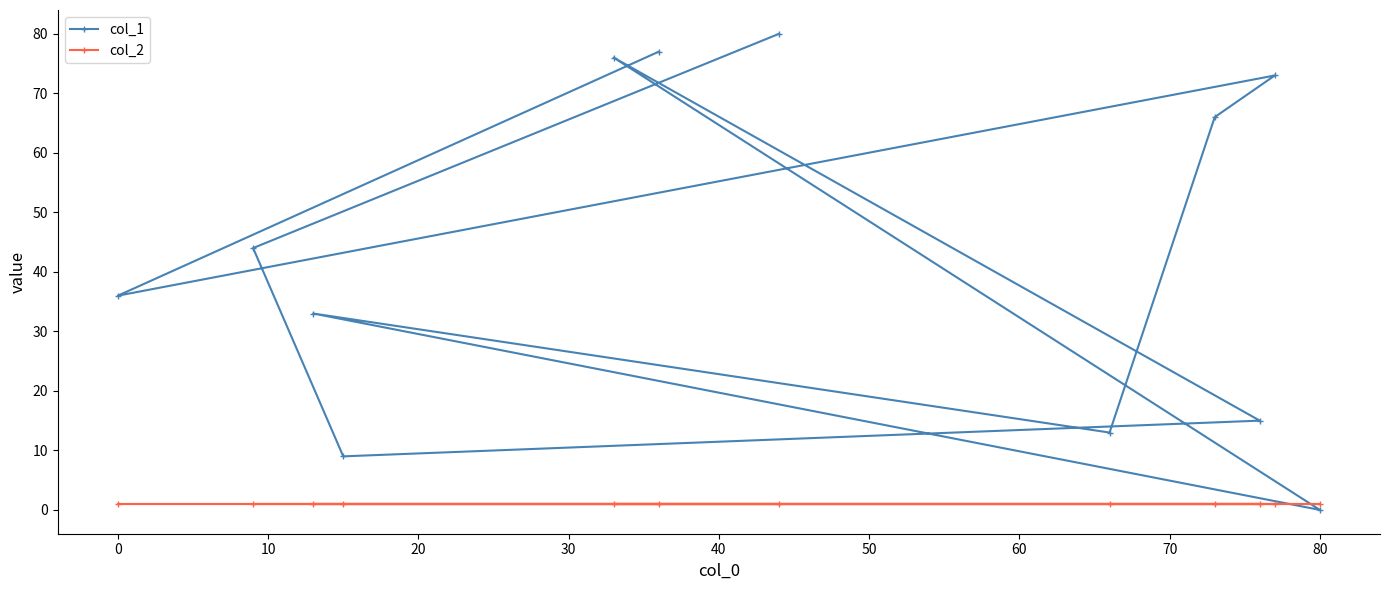

How many intersections are there between col_2 and col_1?

2